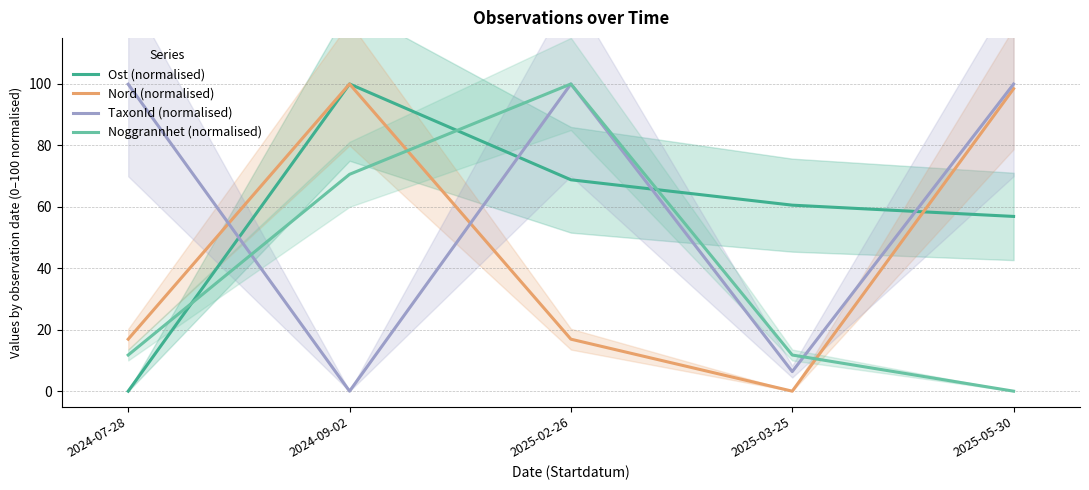

How many values in Nord (normalised) are above zero?

4